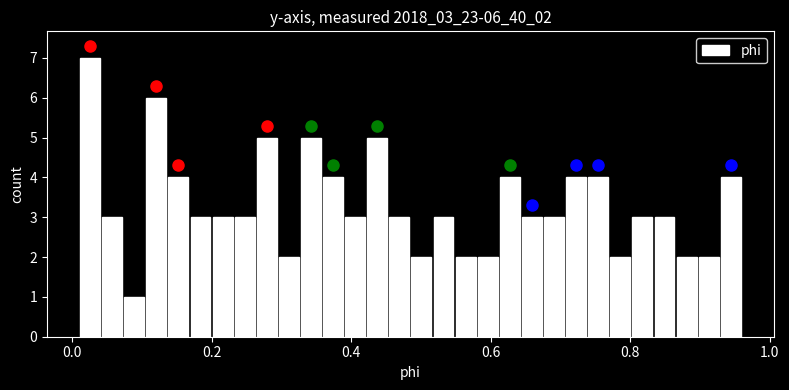

Around what value on the x-axis is the tallest bar? Give the approximate position of its centre, as read against the axis.

0.02